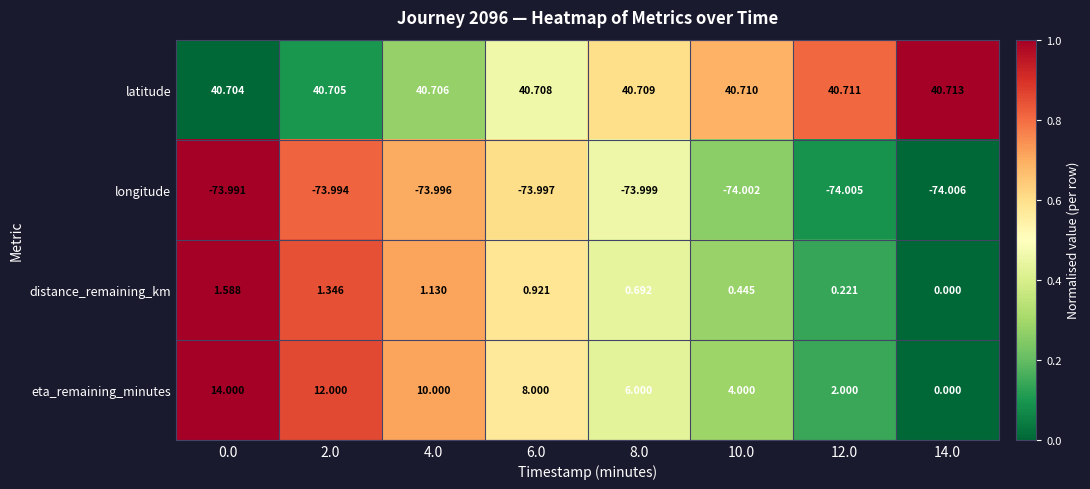

At 12.0, list the series in order from largest to smallest.

latitude, eta_remaining_minutes, distance_remaining_km, longitude